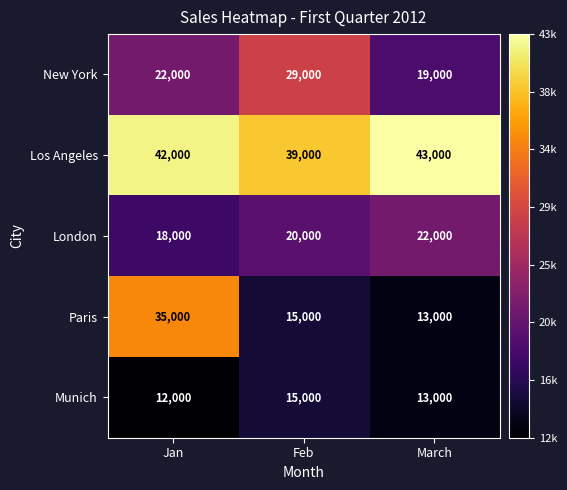

Reading left to right, transcribe all the data shown in this chart.

New York: 22000	29000	19000
Los Angeles: 42000	39000	43000
London: 18000	20000	22000
Paris: 35000	15000	13000
Munich: 12000	15000	13000